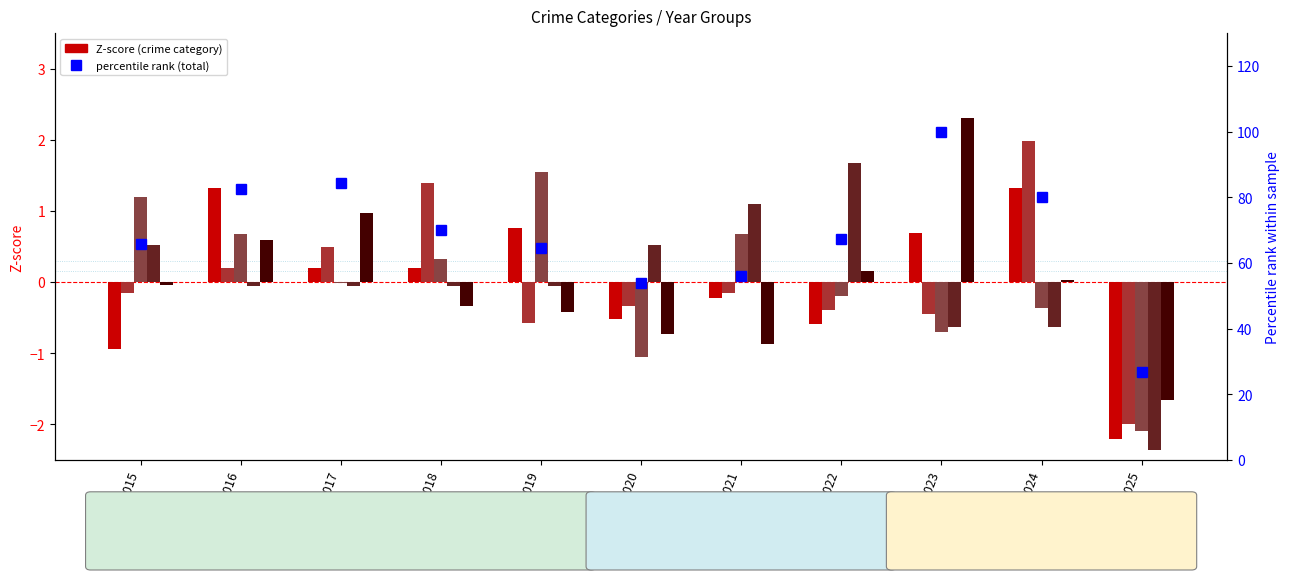

True or false: percentile rank (total) has a value of 35.9 at 2020.

False